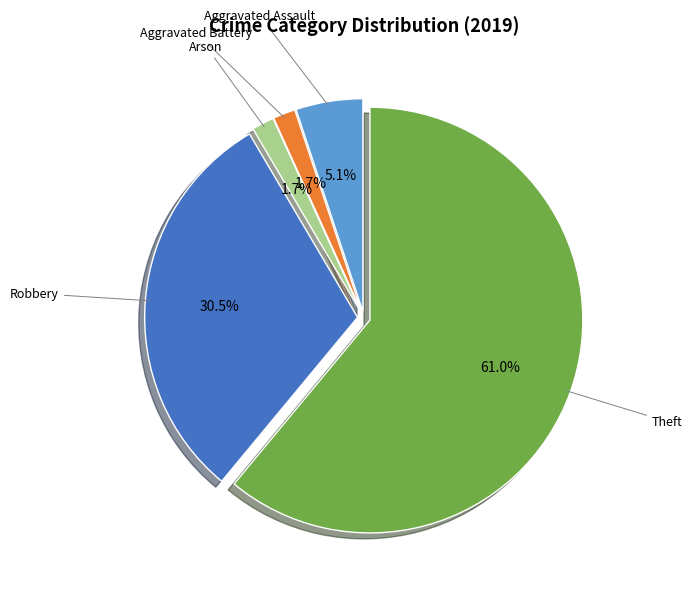

Is there a majority slice in this chart?

Yes